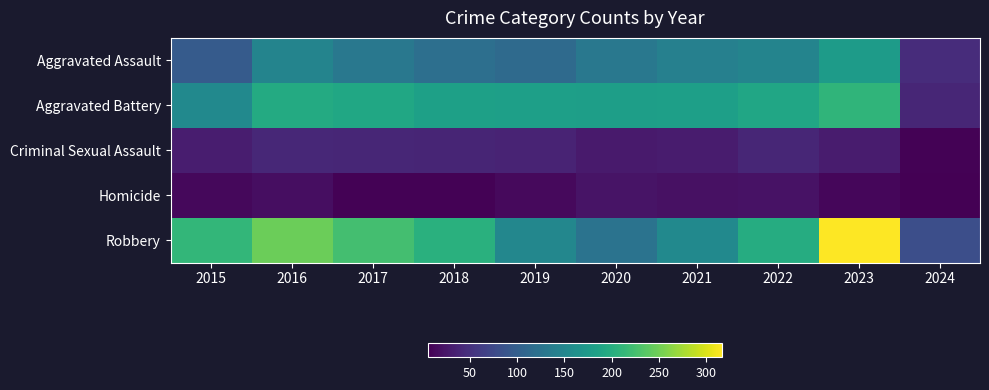

Reading right to left, extract all data points from this chart.

Aggravated Assault: 2024=45	2023=177	2022=146	2021=142	2020=131	2019=113	2018=119	2017=131	2016=146	2015=95
Aggravated Battery: 2024=39	2023=209	2022=190	2021=182	2020=180	2019=182	2018=183	2017=191	2016=196	2015=154
Criminal Sexual Assault: 2024=8	2023=30	2022=39	2021=30	2020=28	2019=37	2018=38	2017=39	2016=41	2015=31
Homicide: 2024=6	2023=12	2022=21	2021=20	2020=22	2019=14	2018=8	2017=8	2016=18	2015=13
Robbery: 2024=81	2023=317	2022=198	2021=153	2020=124	2019=150	2018=204	2017=224	2016=247	2015=212